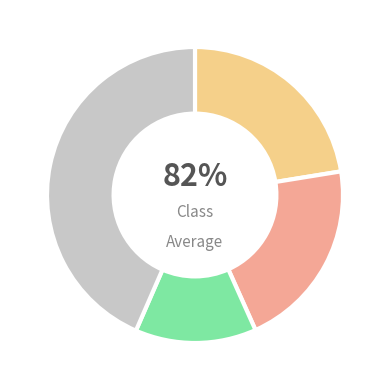

To the nearest percent, what is the average slice percentage?

25%